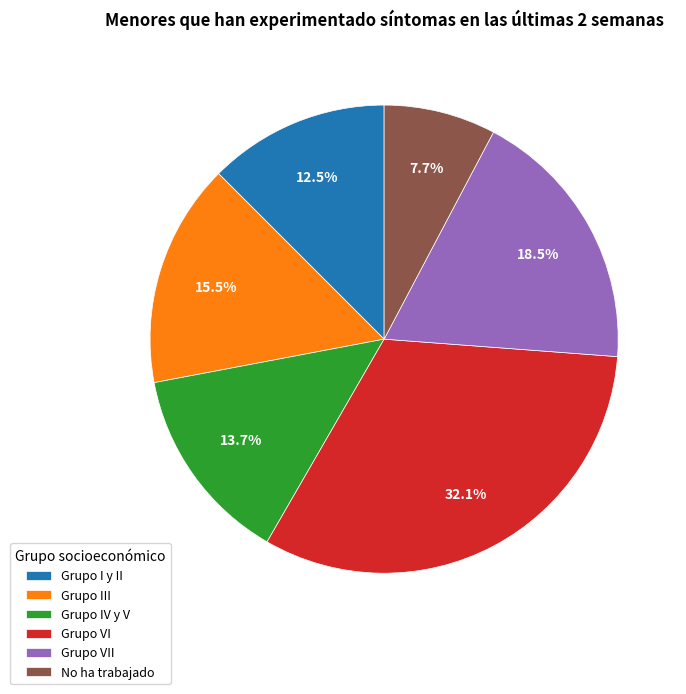

Rank the categories by value from highest to lowest.

Grupo VI, Grupo VII, Grupo III, Grupo IV y V, Grupo I y II, No ha trabajado